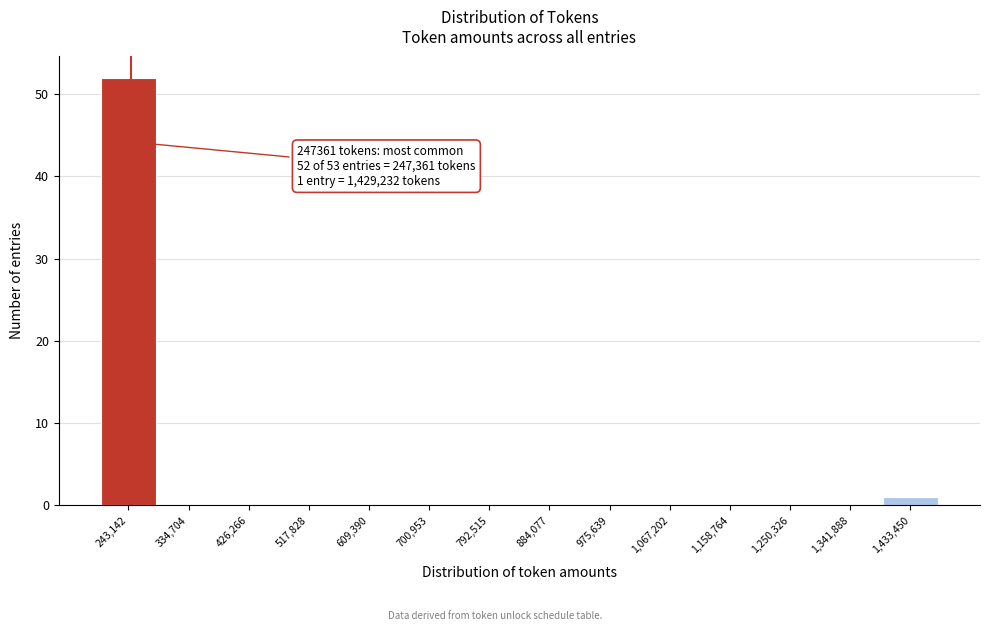

Over which range of the x-axis is the bar tallest?

200000 to 290000